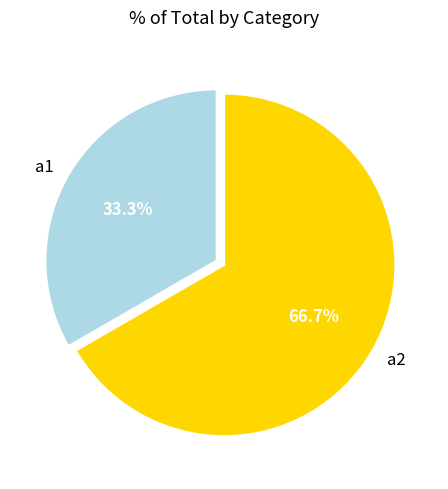

Is a2 the majority of the pie?

Yes